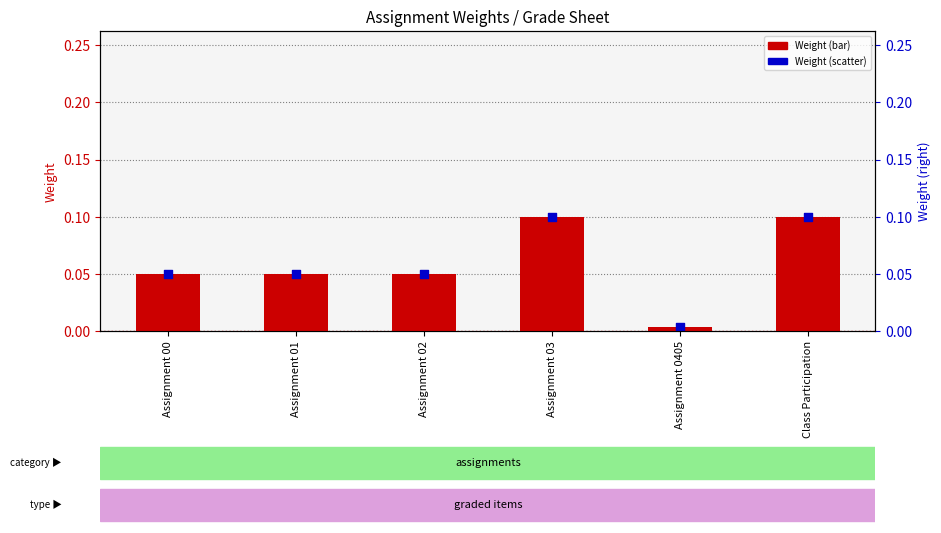

Which series reaches the minimum Y coordinate?

Weight